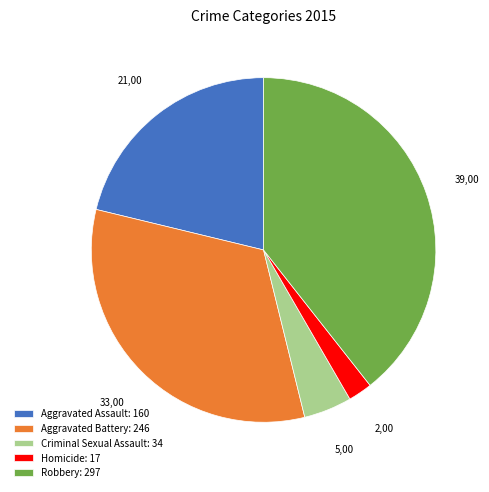

How many segments does this pie chart have?

5